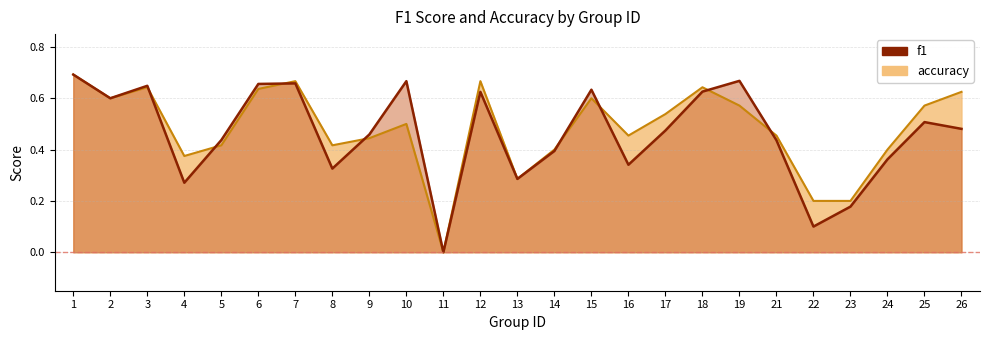

Where do accuracy and f1 first cross each other?

3 and 4